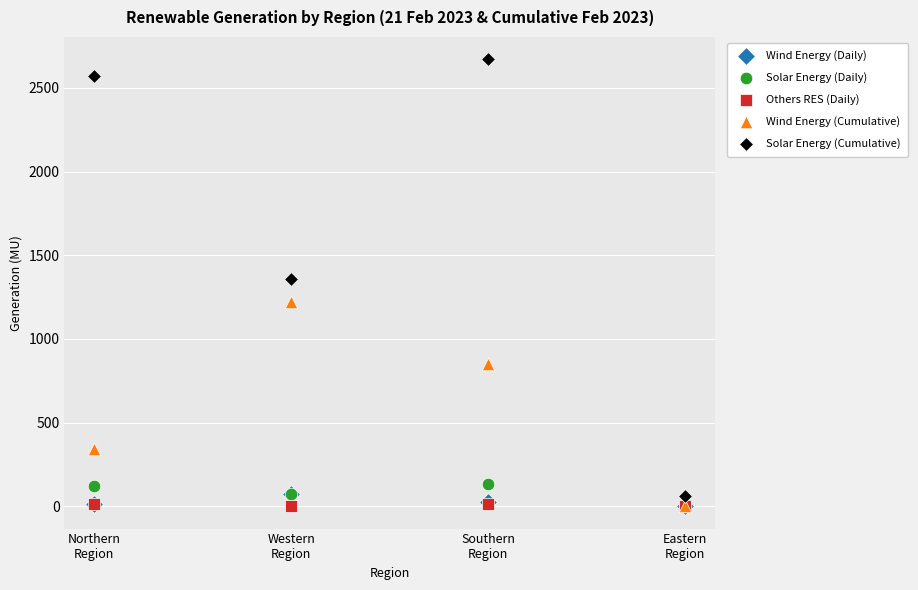

Which series reaches the maximum Y coordinate?

Solar Energy (Cumulative)